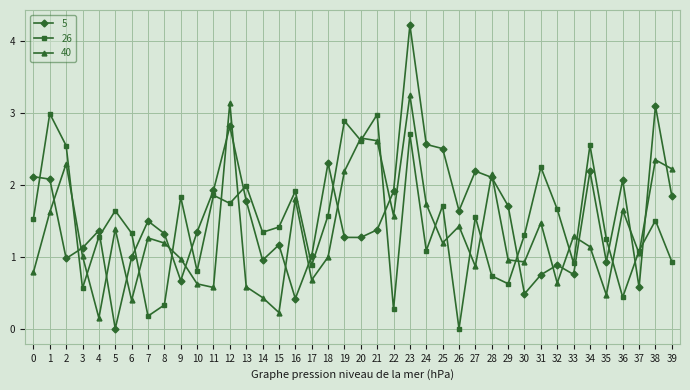

What is the approximate value of 40 at 35?

0.5